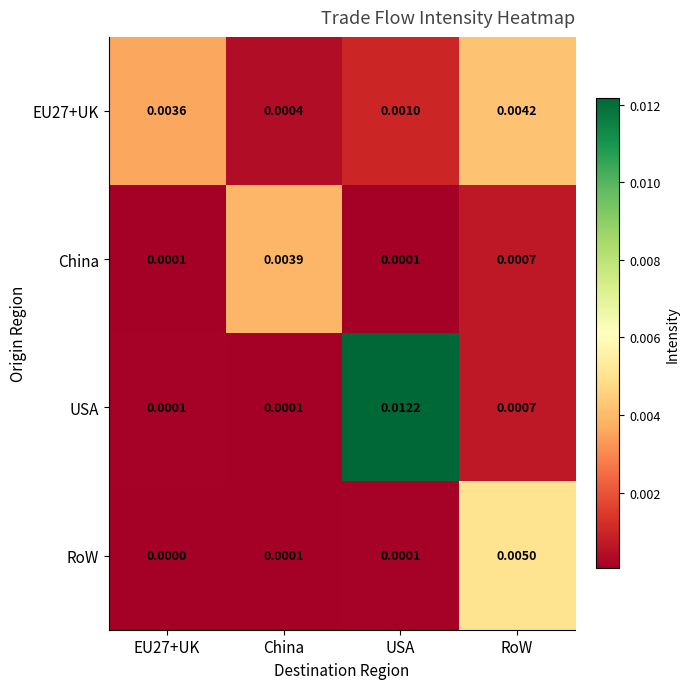

At which category is the sum across all series the highest?

USA